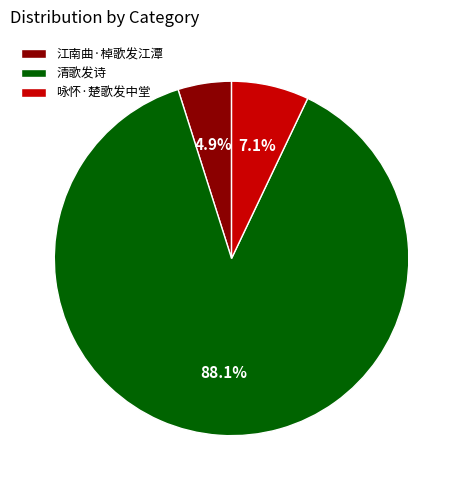

Between 清歌发诗 and 咏怀·楚歌发中堂, which is larger?

清歌发诗